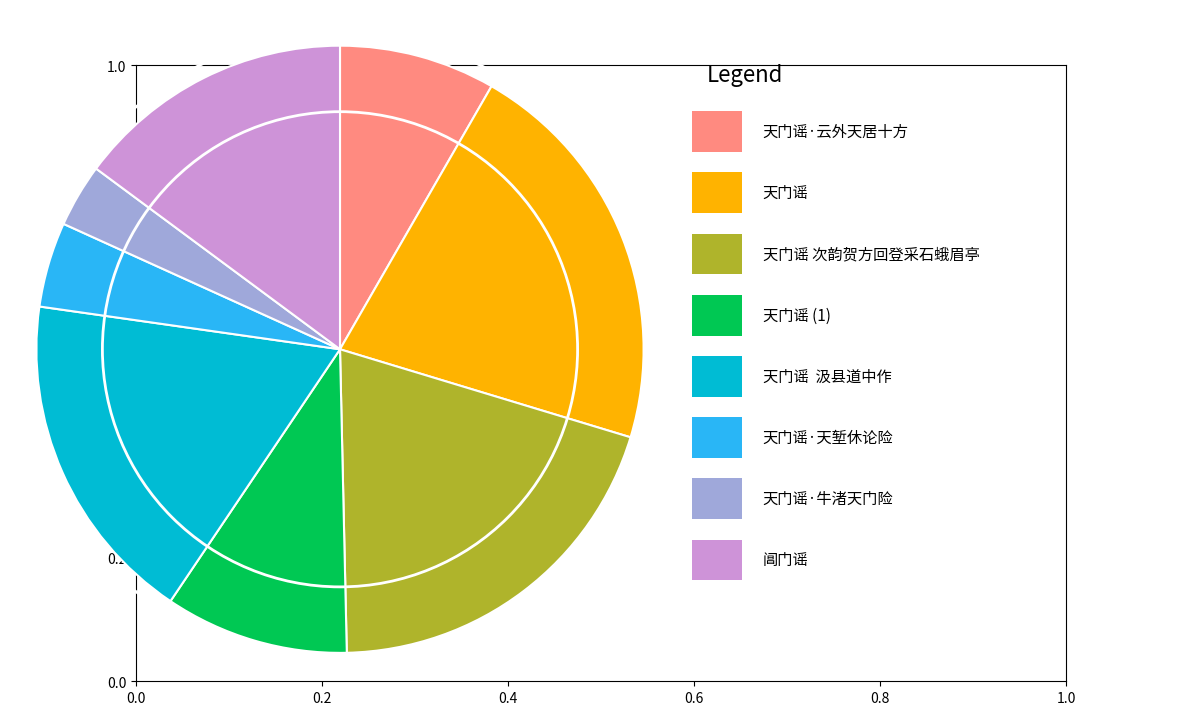

Does any single category account for the majority?

No